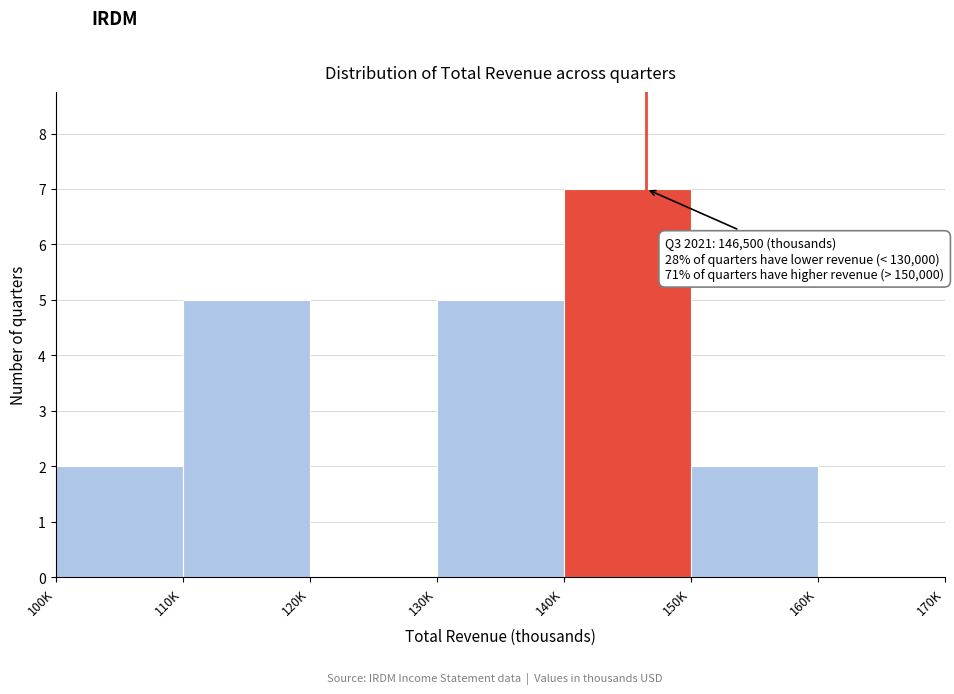

Reading right to left, list all the values displayed in this chart.

160K=0	150K=2	140K=7	130K=5	120K=0	110K=5	100K=2